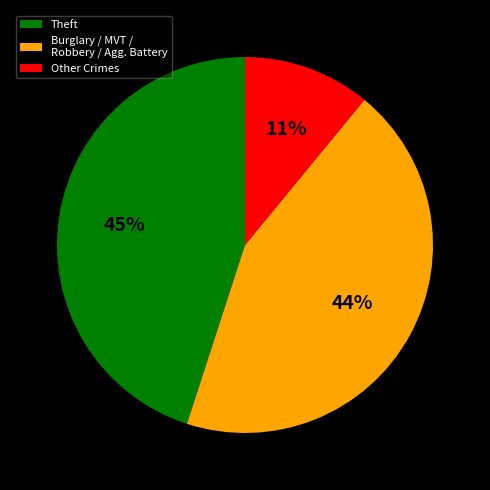

Rank the categories by value from lowest to highest.

Other Crimes, Burglary / MVT / Robbery / Agg. Battery, Theft